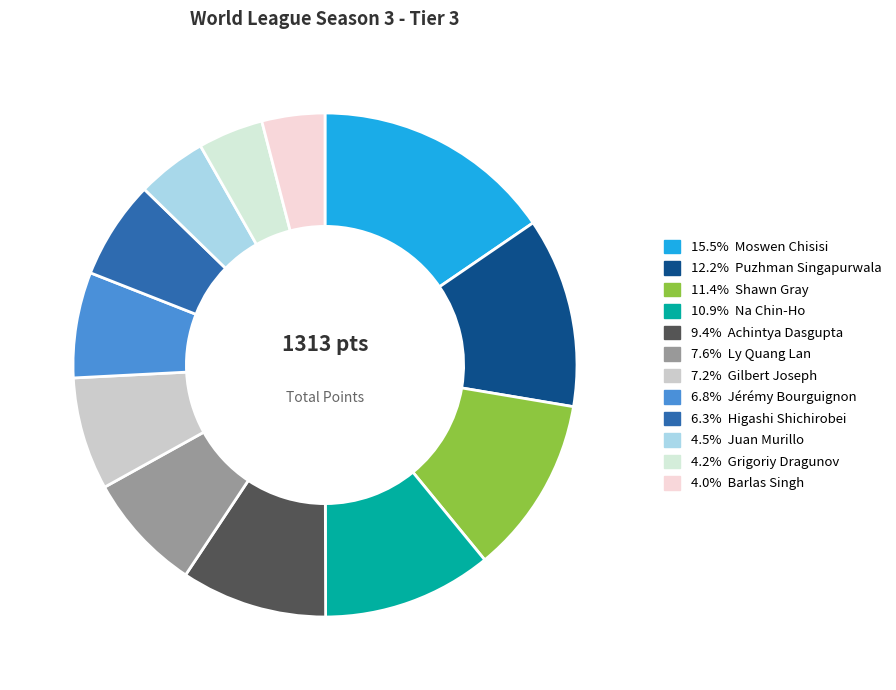

Which slice is the smallest?

Barlas Singh